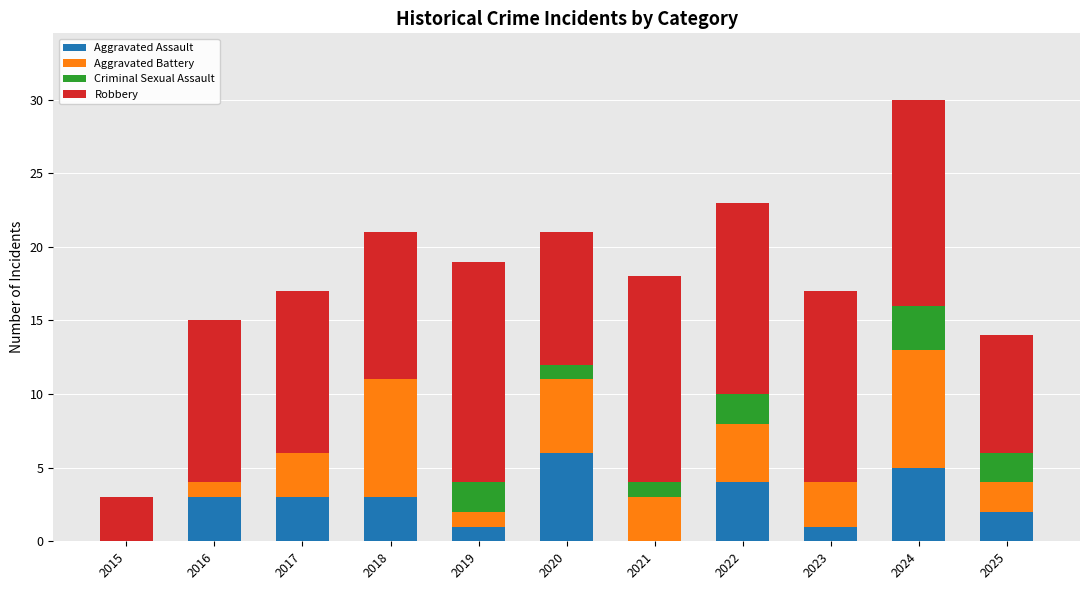

Count the number of categories in the chart.

11